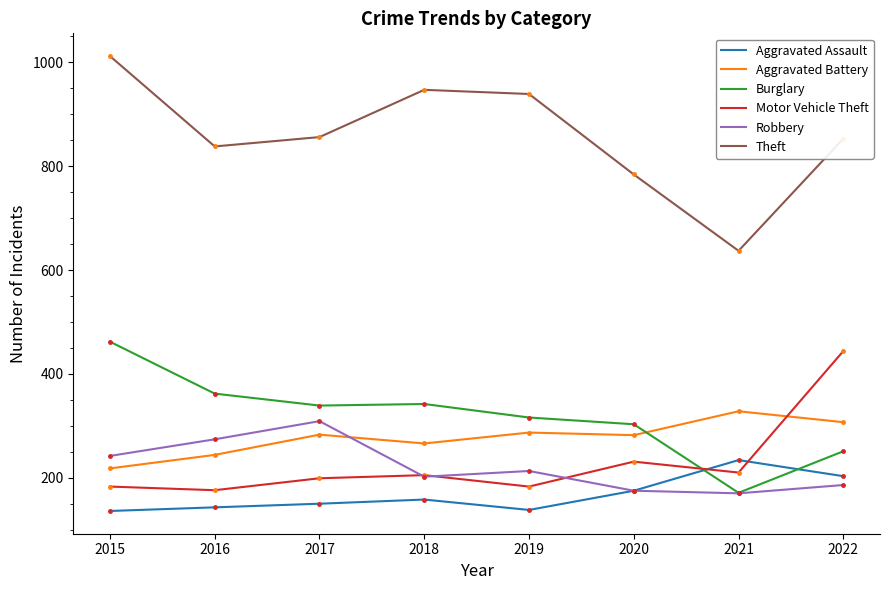

How many distinct data groups are displayed?

6